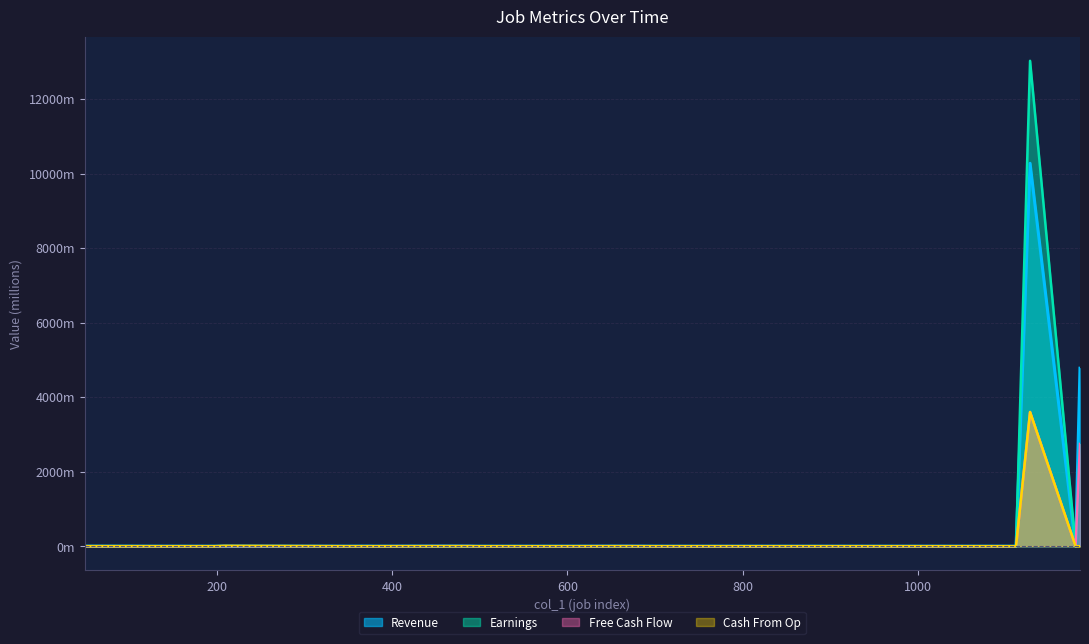

Rank the series at 609 from lowest to highest value.

col_5, col_3, col_4, col_2